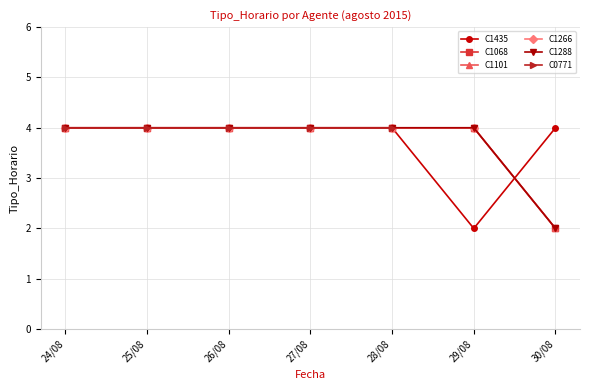

What is the smallest value displayed?

2